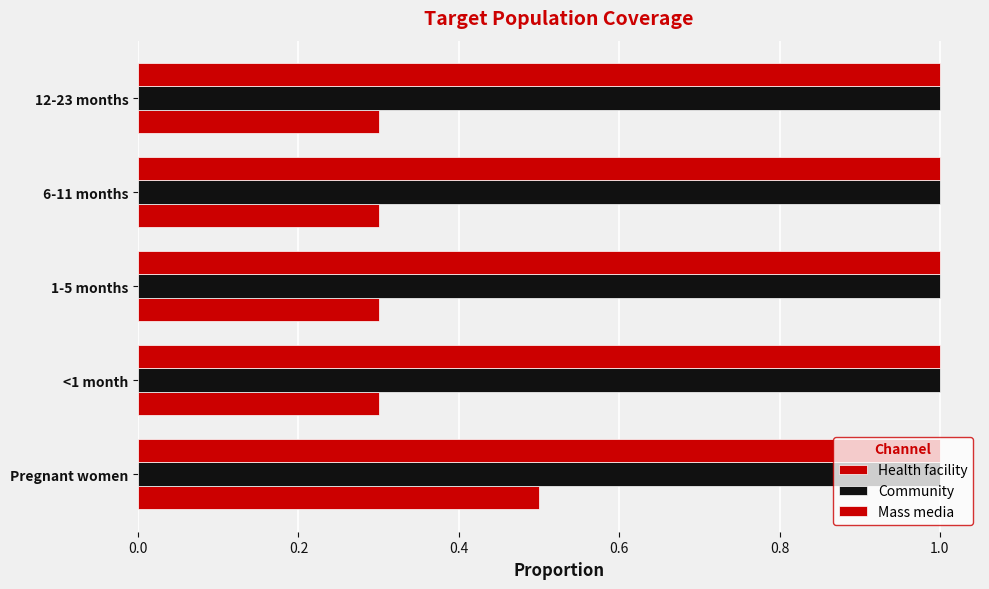

Count the number of data series in this chart.

3